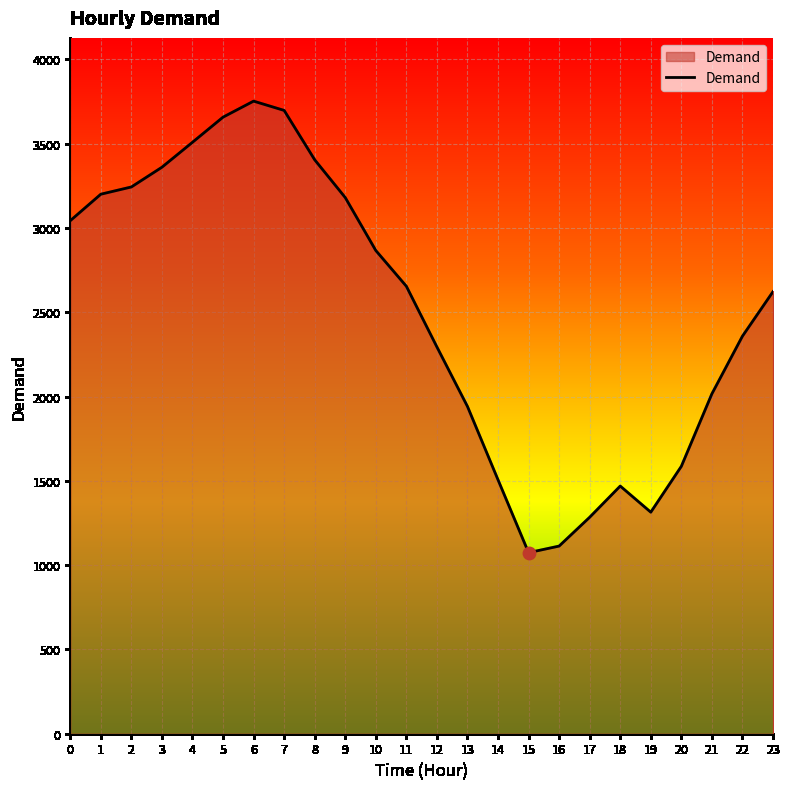

Approximately how many times larger is the value at 3 compared to 18?

2.3